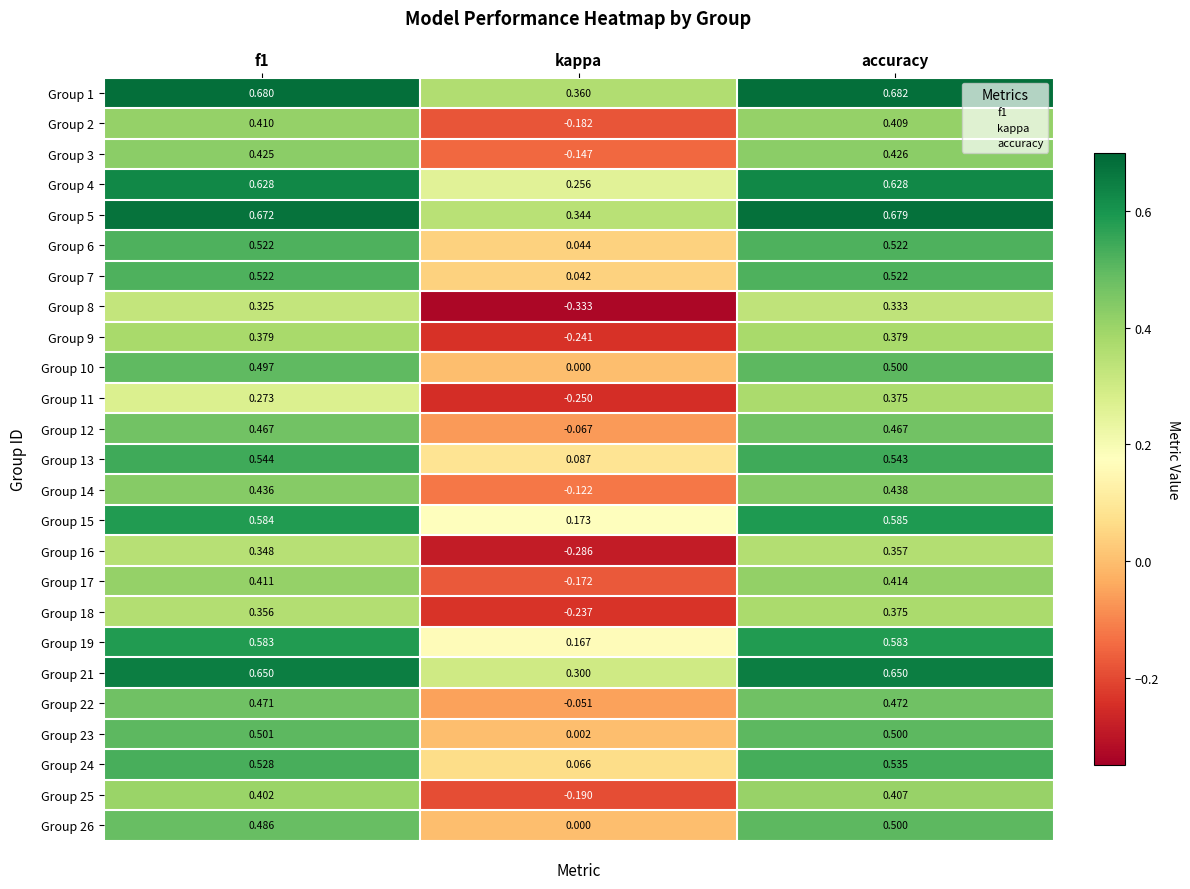

Is the value of Group 21 at kappa greater than the value of Group 6 at kappa?

Yes